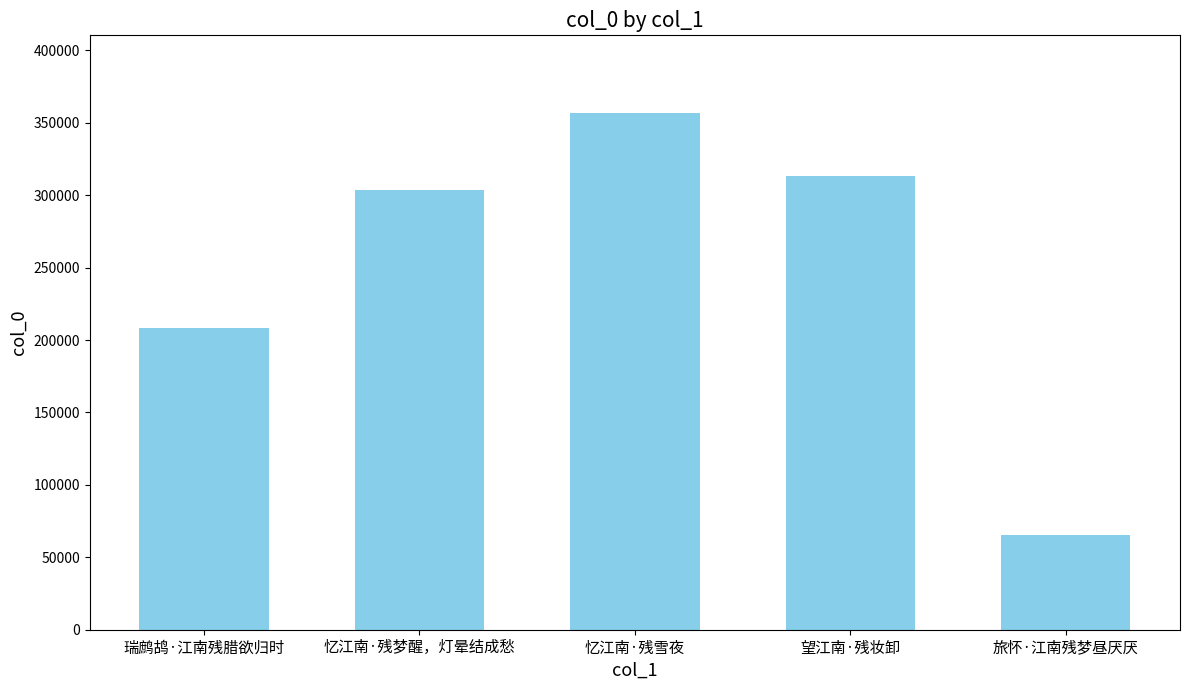

Rank the categories by value from highest to lowest.

忆江南·残雪夜, 望江南·残妆卸, 忆江南·残梦醒，灯晕结成愁, 瑞鹧鸪·江南残腊欲归时, 旅怀·江南残梦昼厌厌